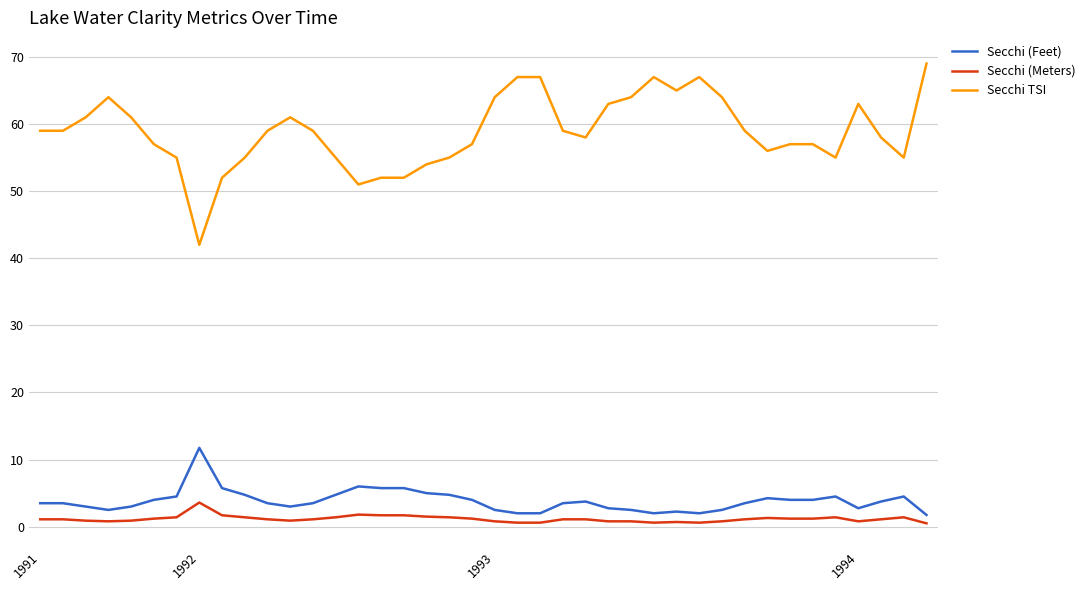

Rank the series by their maximum value, from highest to lowest.

Secchi TSI, Secchi (Feet), Secchi (Meters)